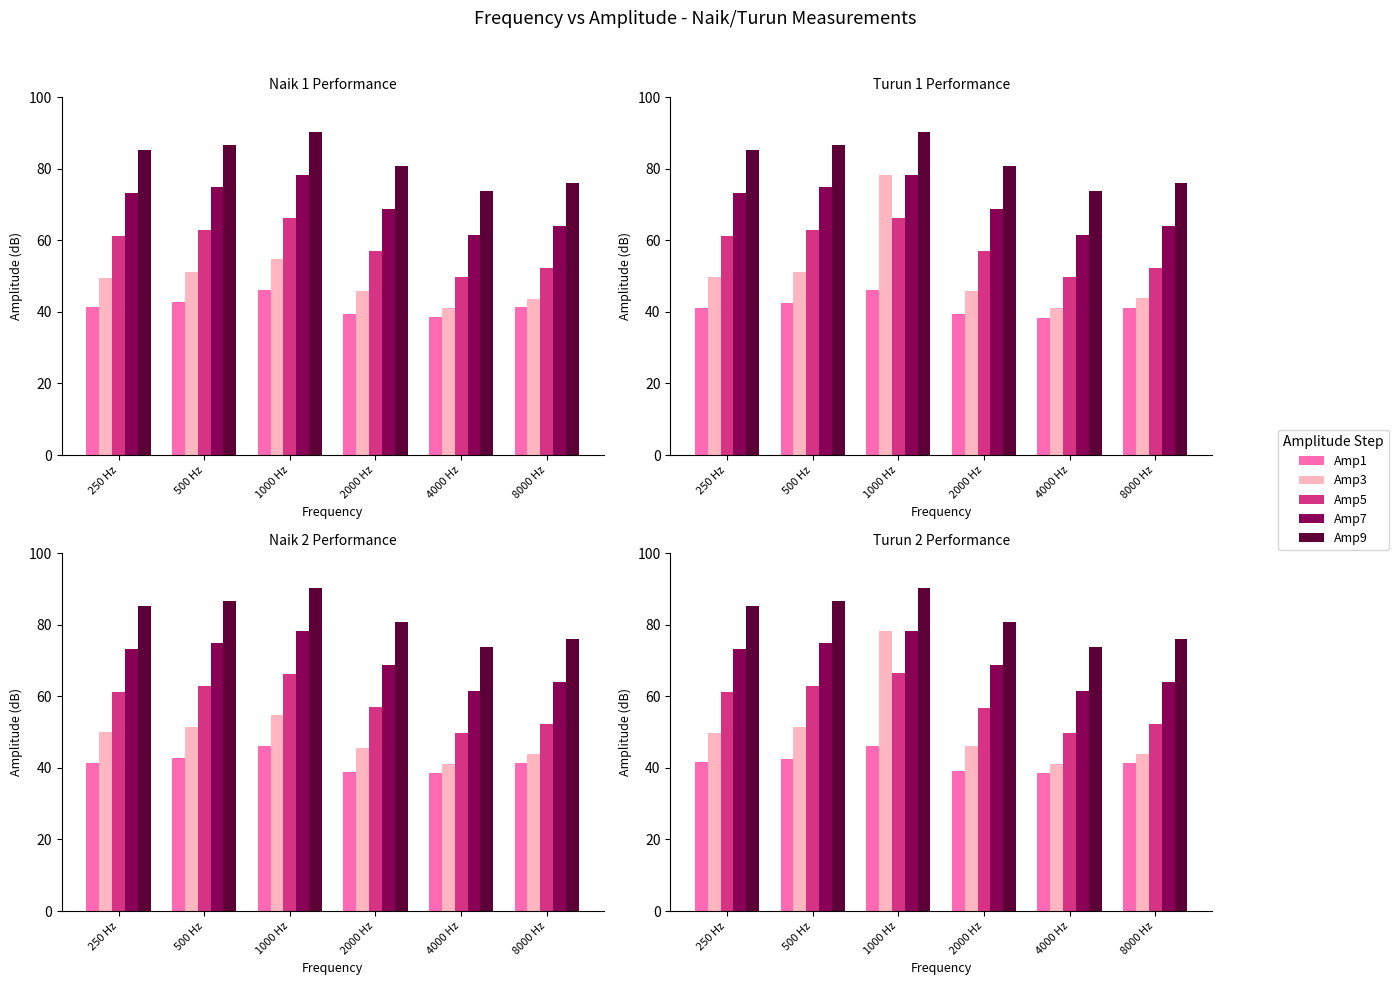

List the series in order of their overall mean, lowest first.

Amp1, Amp3, Amp5, Amp7, Amp9